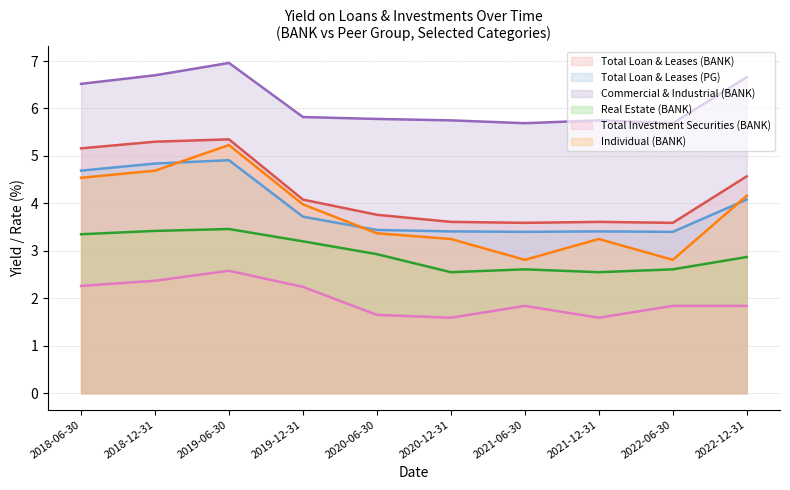

Reading left to right, list all the values displayed in this chart.

Total Loan & Leases (BANK): 5.2	5.3	5.3	4.1	3.8	3.6	3.6	3.6	3.6	4.6
Total Loan & Leases (PG): 4.7	4.8	4.9	3.7	3.4	3.4	3.4	3.4	3.4	4.1
Commercial & Industrial (BANK): 6.5	6.7	7.0	5.8	5.8	5.8	5.7	5.8	5.7	6.7
Real Estate (BANK): 3.4	3.4	3.5	3.2	2.9	2.5	2.6	2.5	2.6	2.9
Total Investment Securities (BANK): 2.3	2.4	2.6	2.2	1.6	1.6	1.8	1.6	1.8	1.8
Individual (BANK): 4.5	4.7	5.2	4.0	3.4	3.2	2.8	3.2	2.8	4.2